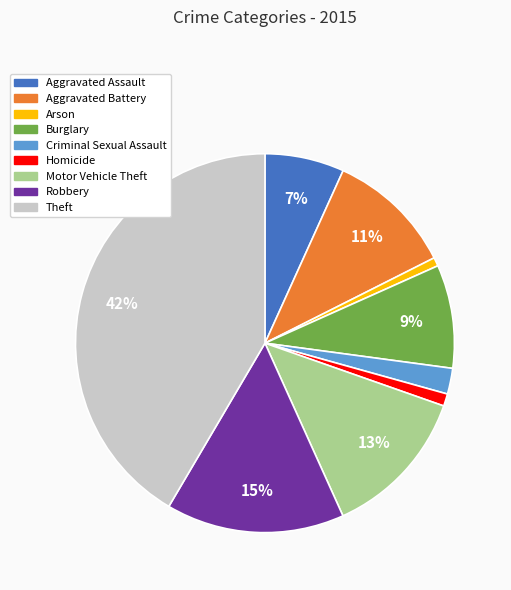

How many slices are in this pie chart?

9